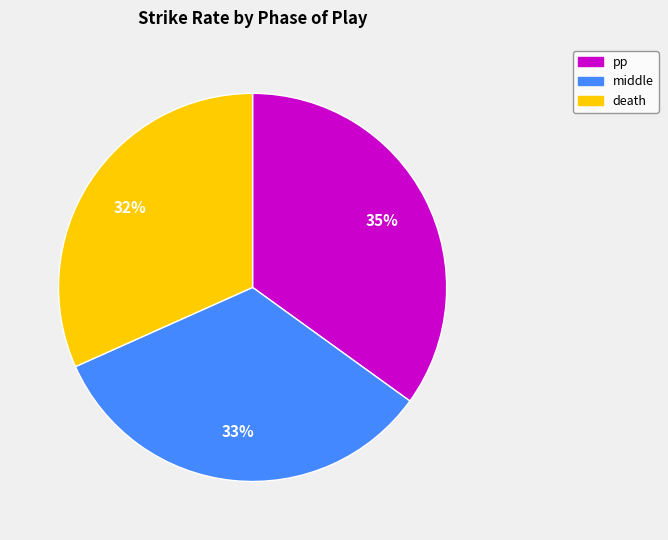

Is there any slice that represents more than half of the pie?

No